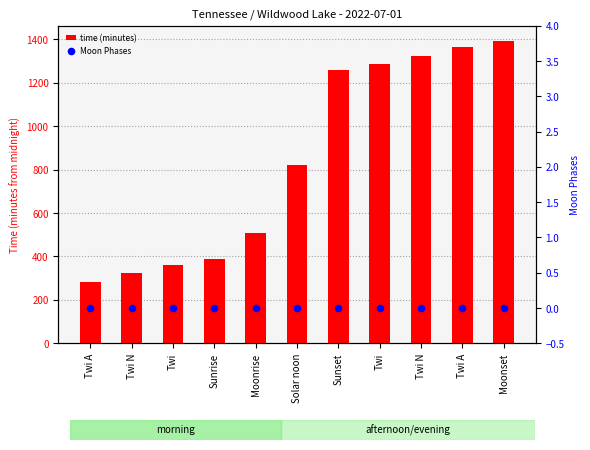

Is the value of time (minutes) at Sunrise greater than the value of Moon Phases at Sunset?

Yes